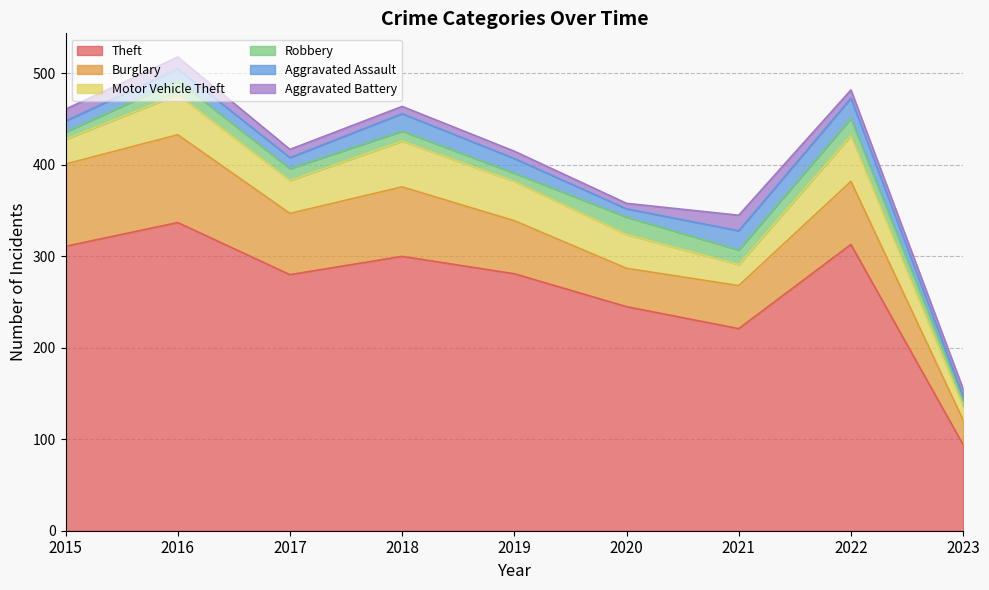

Which category has the lowest value in the Theft series?

2023